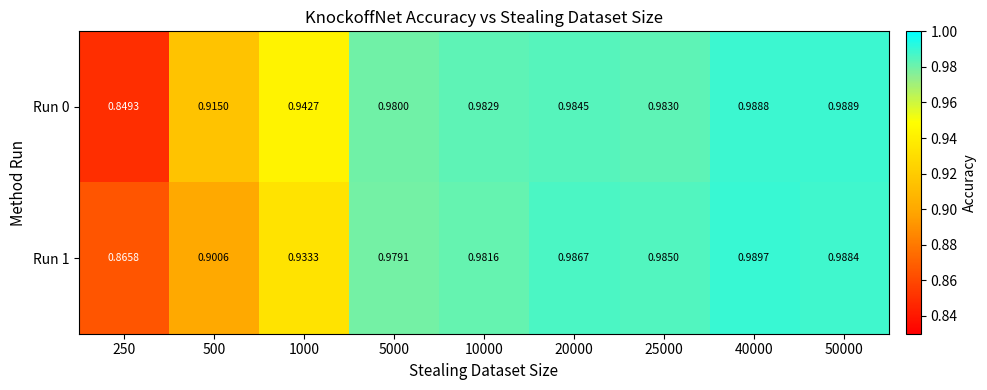

Rank the series by their average value, from lowest to highest.

Run 1, Run 0